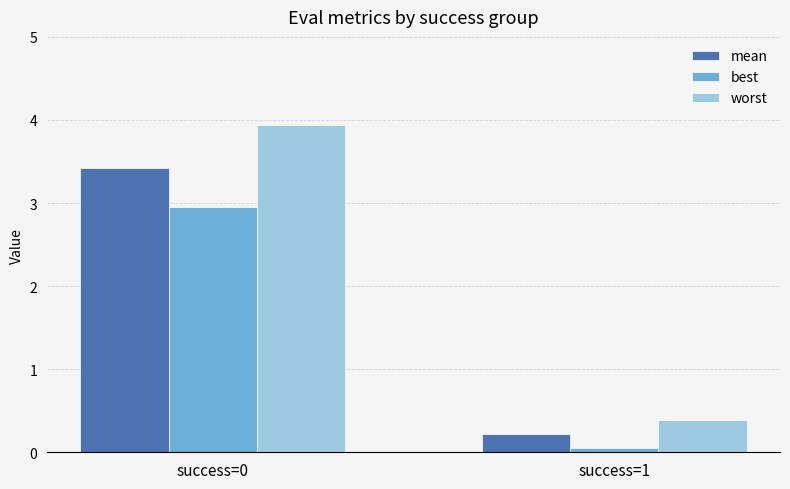

What is the value of the worst bar at the 2nd from the left?

0.4